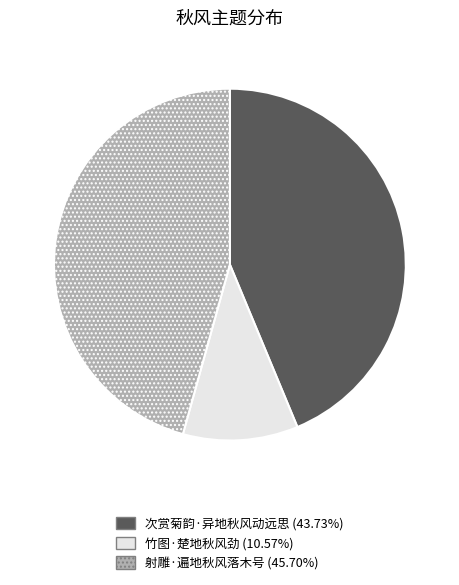

How many segments does this pie chart have?

3